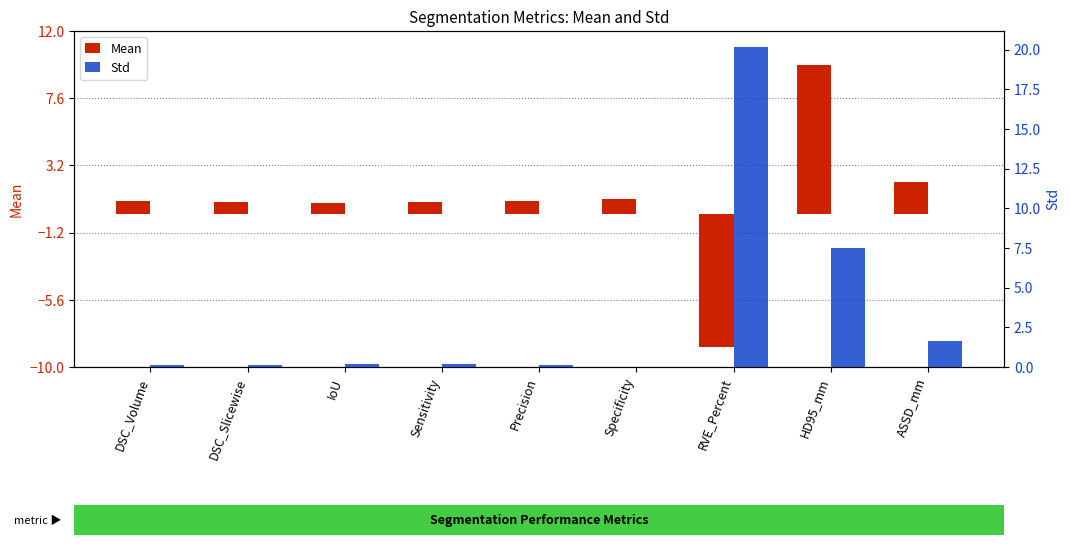

Which has a higher value, DSC_Volume or DSC_Slicewise?

DSC_Volume